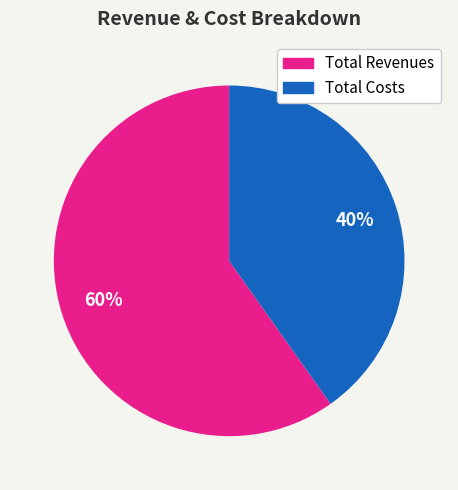

What is the smallest slice in the pie chart?

Total Costs